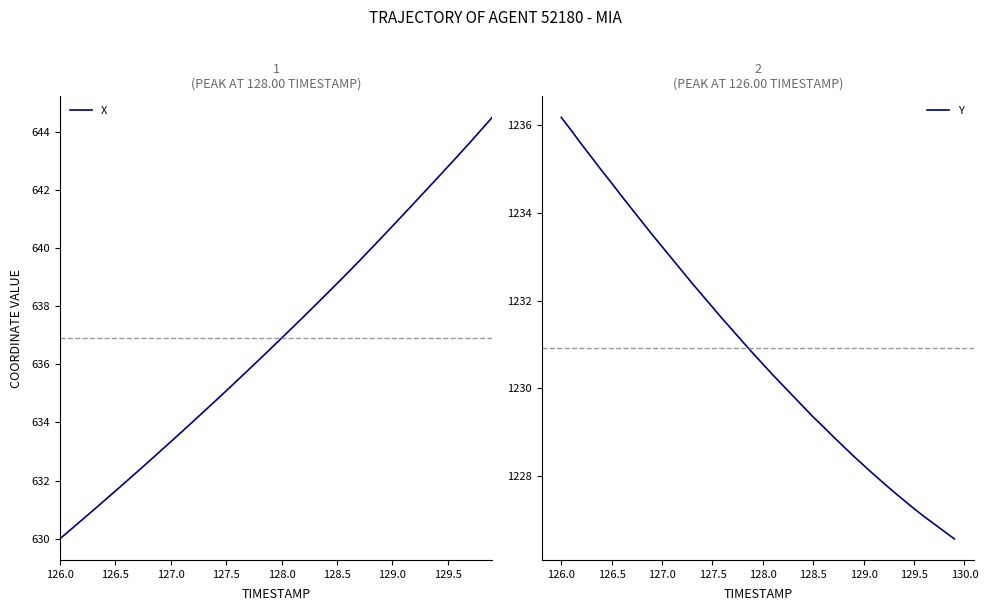

What is the highest value of the X series?

644.5